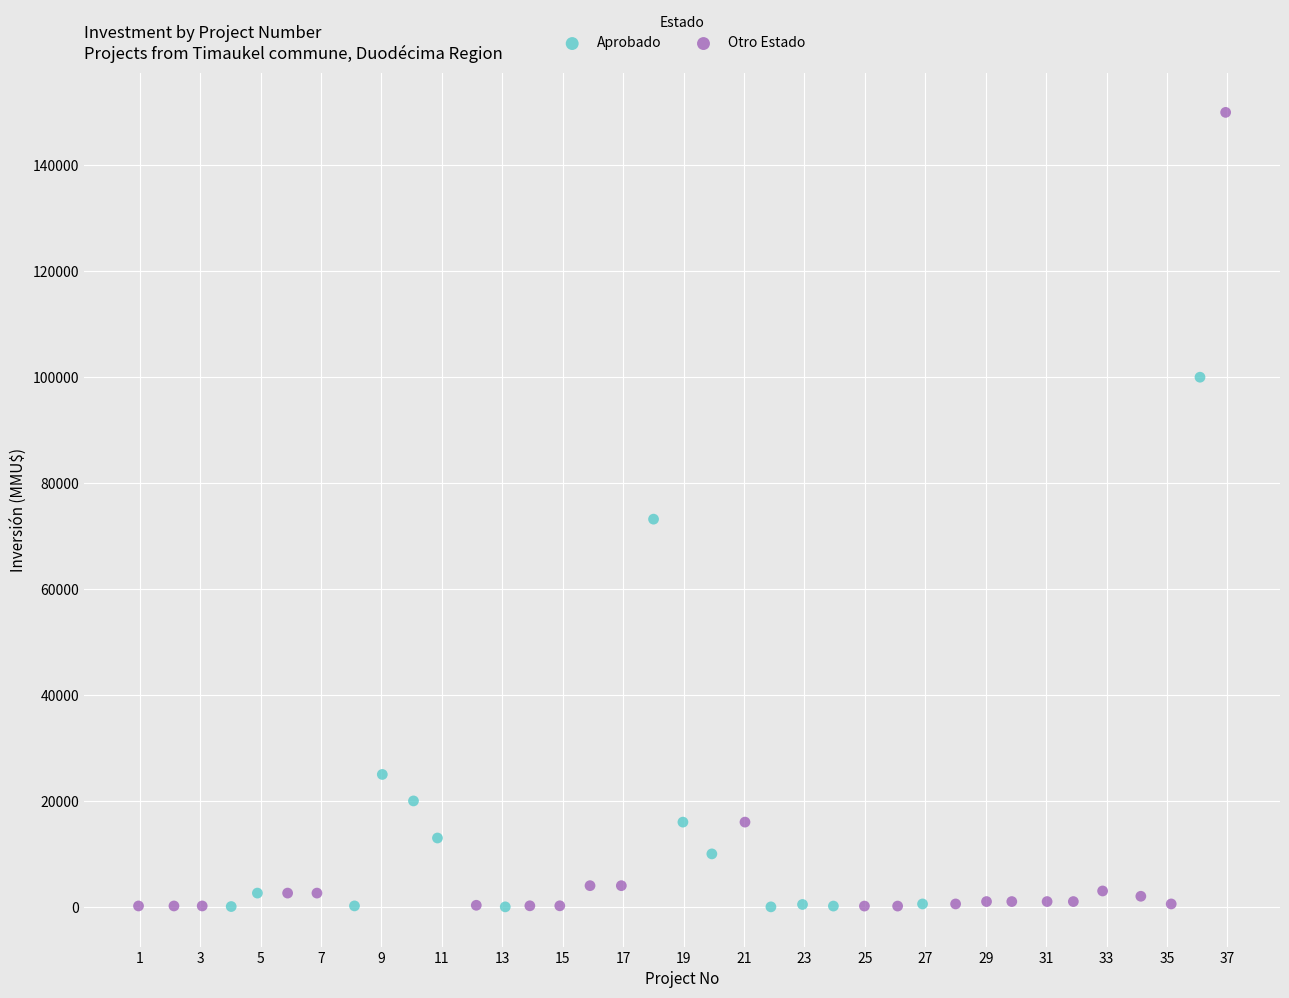

What are all the series names shown in the legend?

Aprobado, Otro Estado